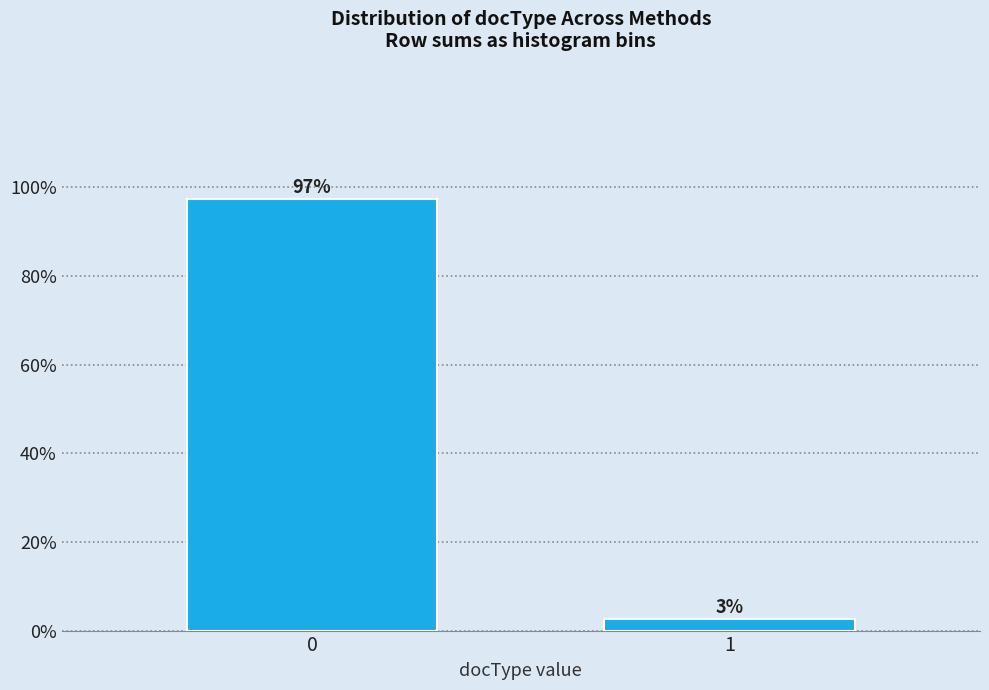

What is the greatest value displayed?

97.4